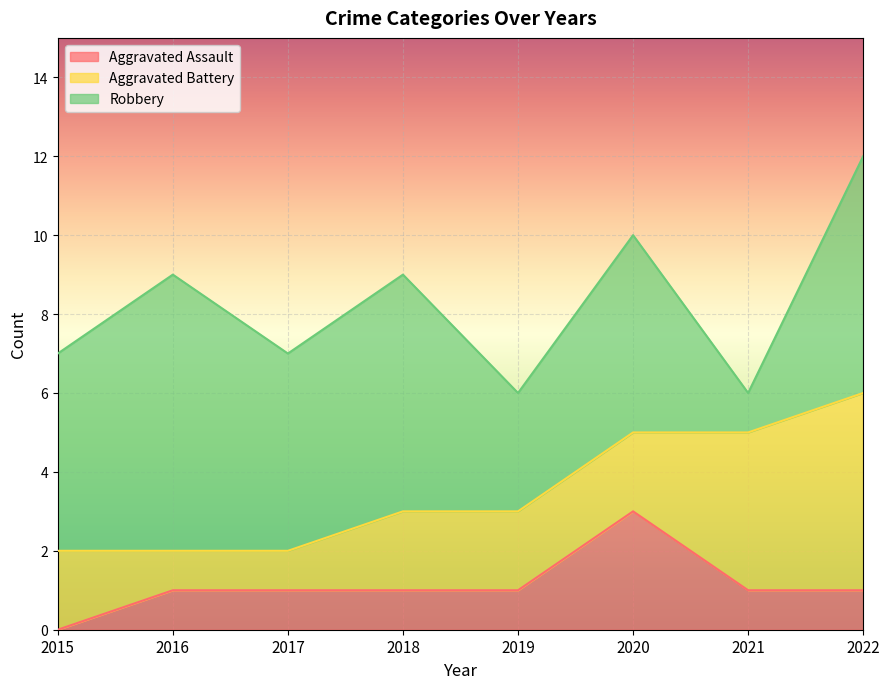

True or false: Robbery and Aggravated Assault cross at least once.

False